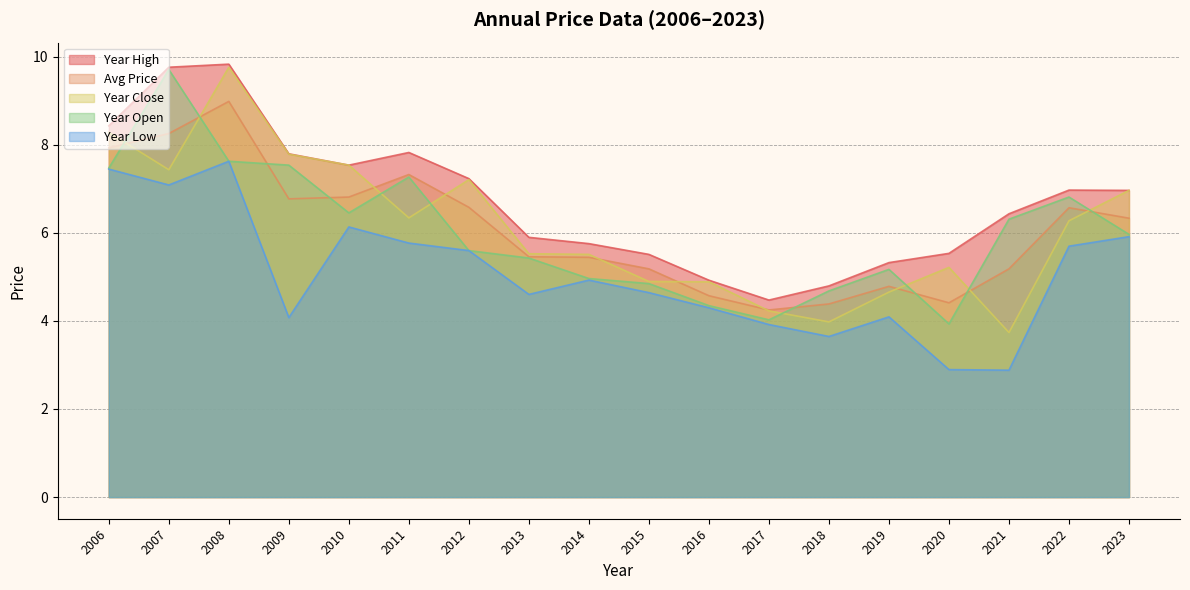

True or false: year_close and year_low intersect in this chart.

False